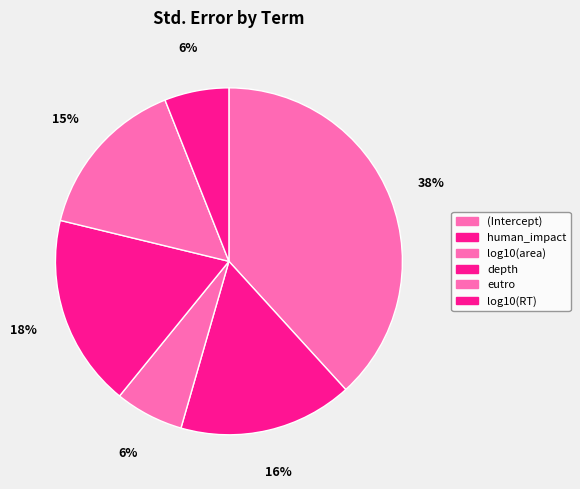

What percentage is the log10(RT) slice, to the nearest percent?

6%